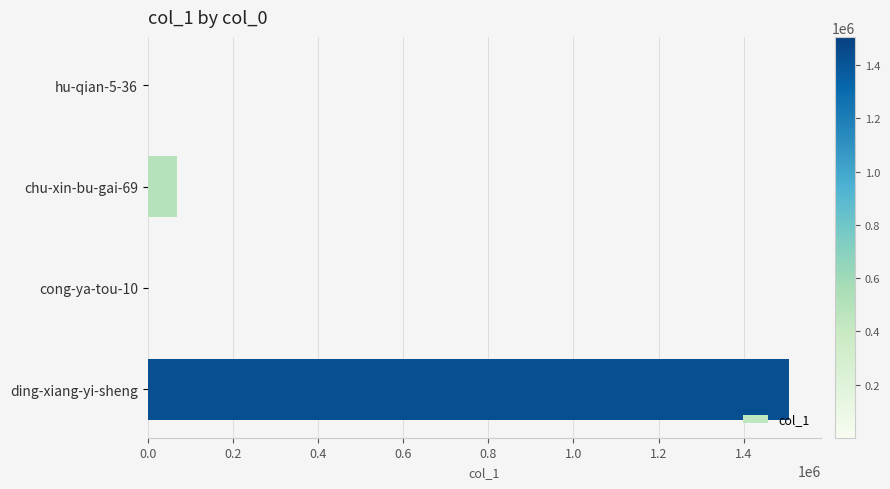

The chart shows a value of 1506321 at ding-xiang-yi-sheng. True or false?

True